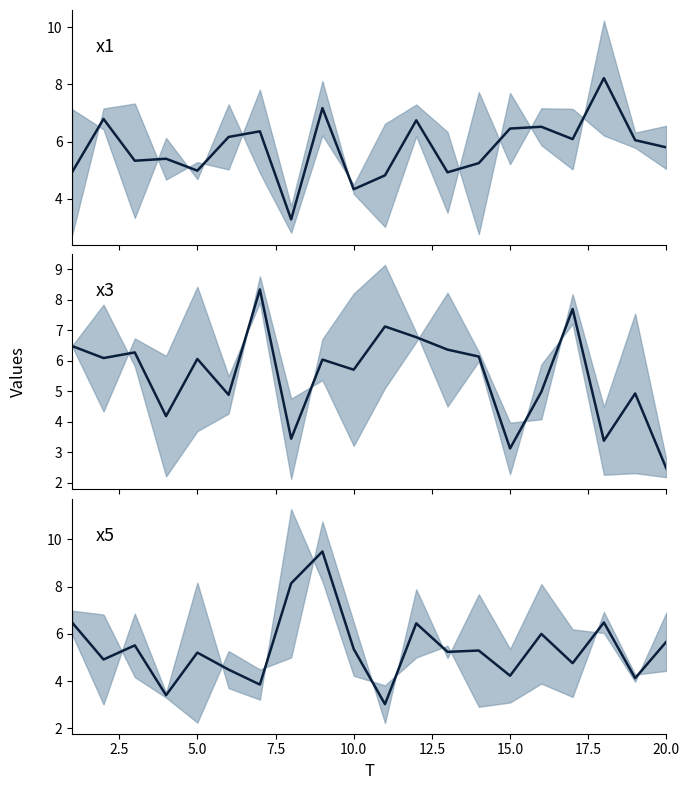

How many interior local peaks does the x1 midline series have?

7